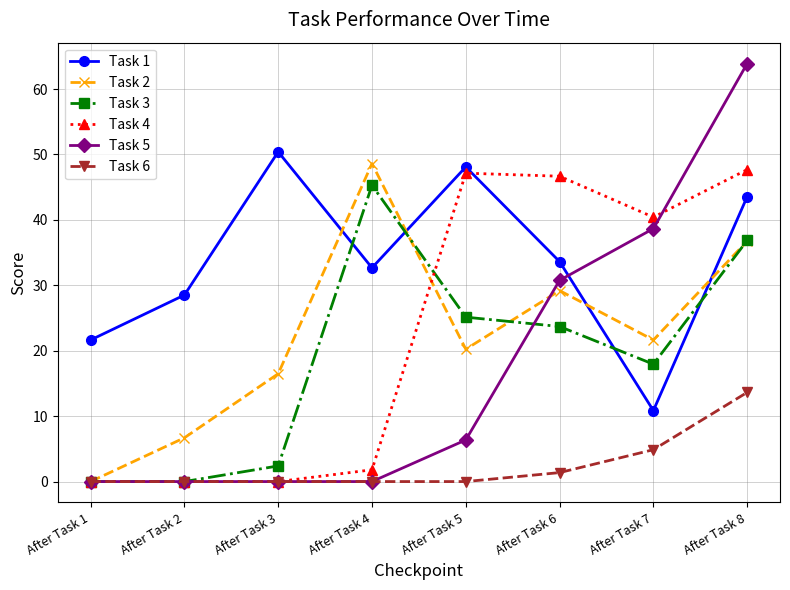

Is the value of Task 6 at After Task 2 greater than the value of Task 1 at After Task 5?

No